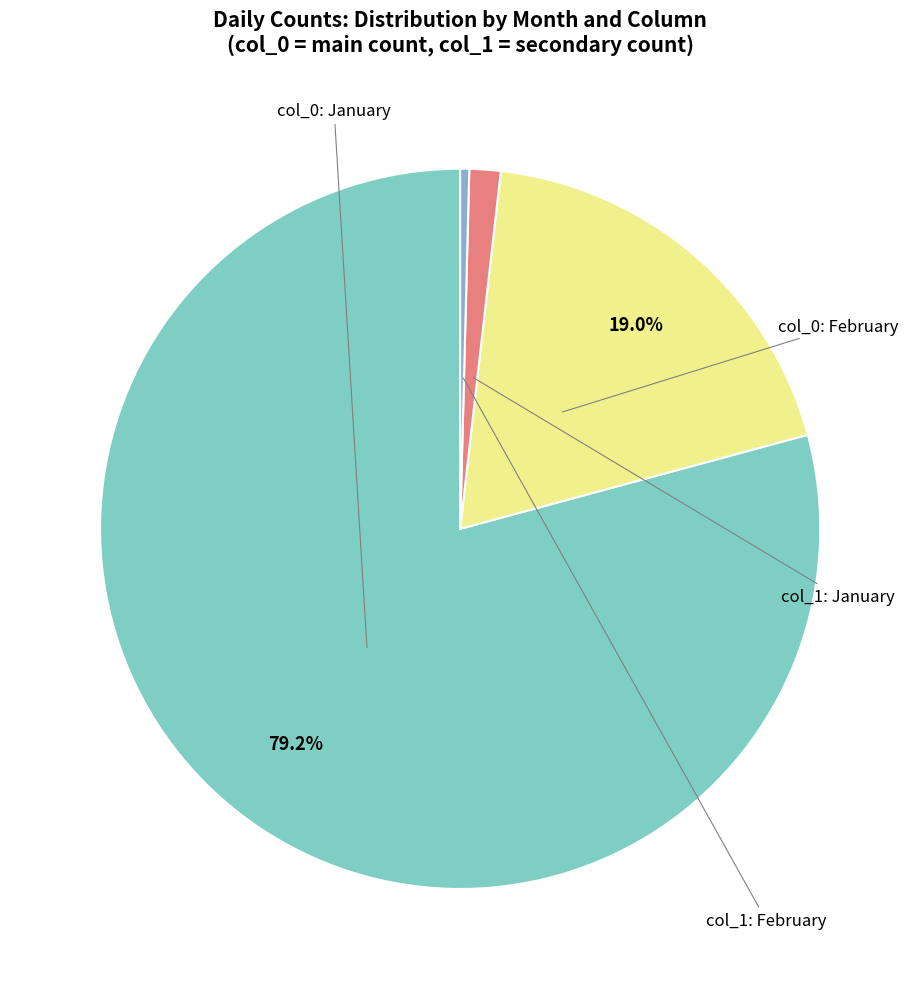

Count the number of slices in the pie.

4